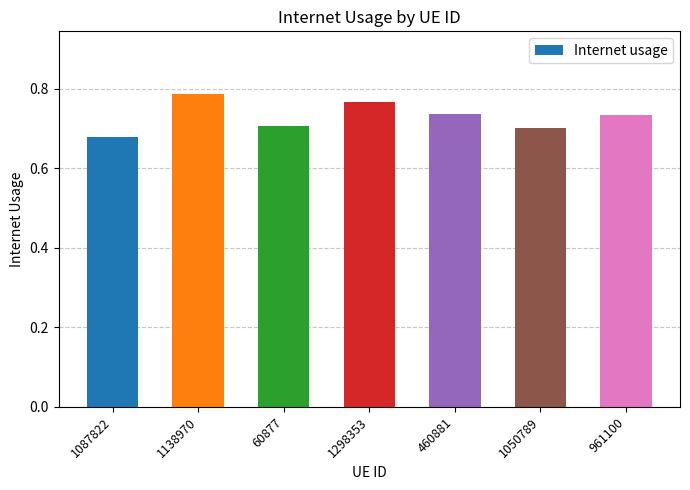

At which label is the value closest to 0?

1087822